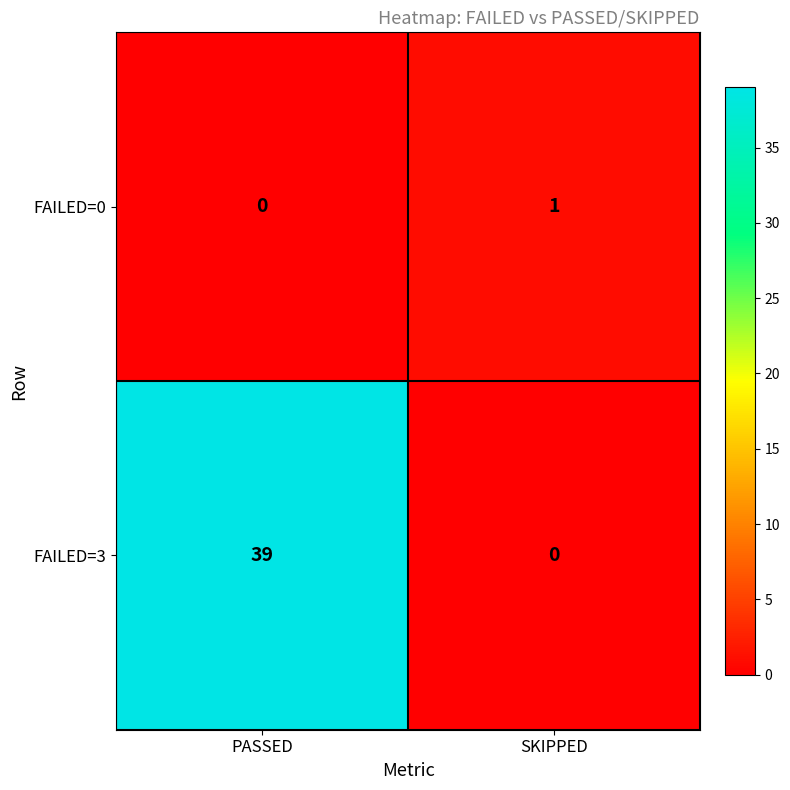

Rank the series at PASSED from highest to lowest value.

FAILED=3, FAILED=0